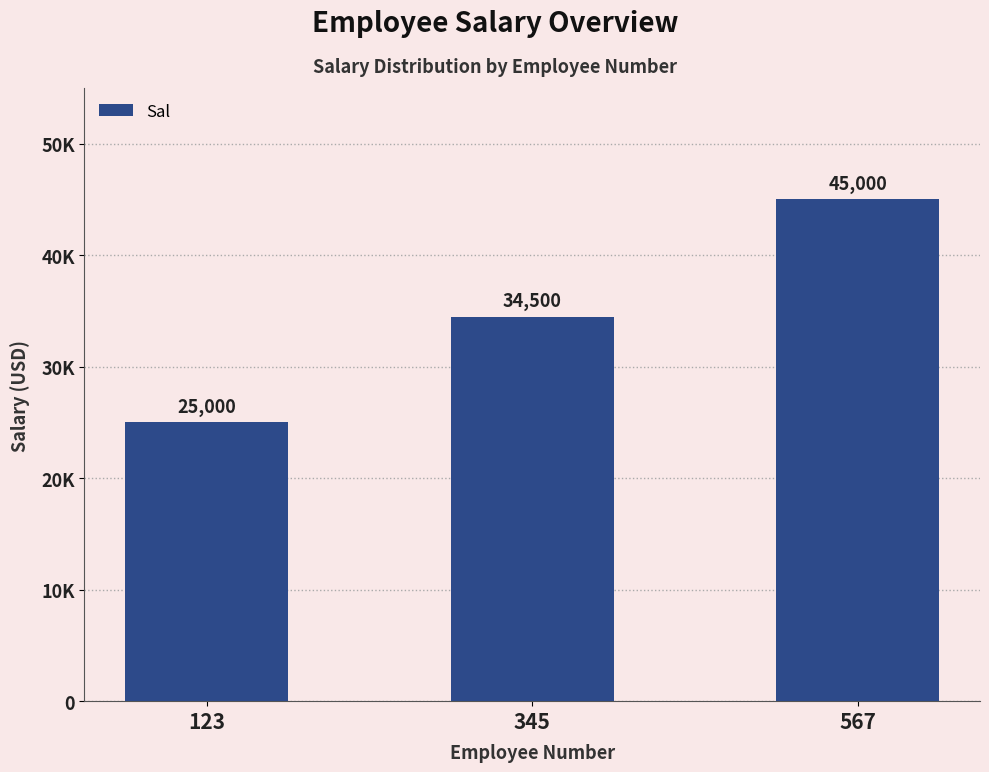

Is it true that the value at 123 is 37169?

False